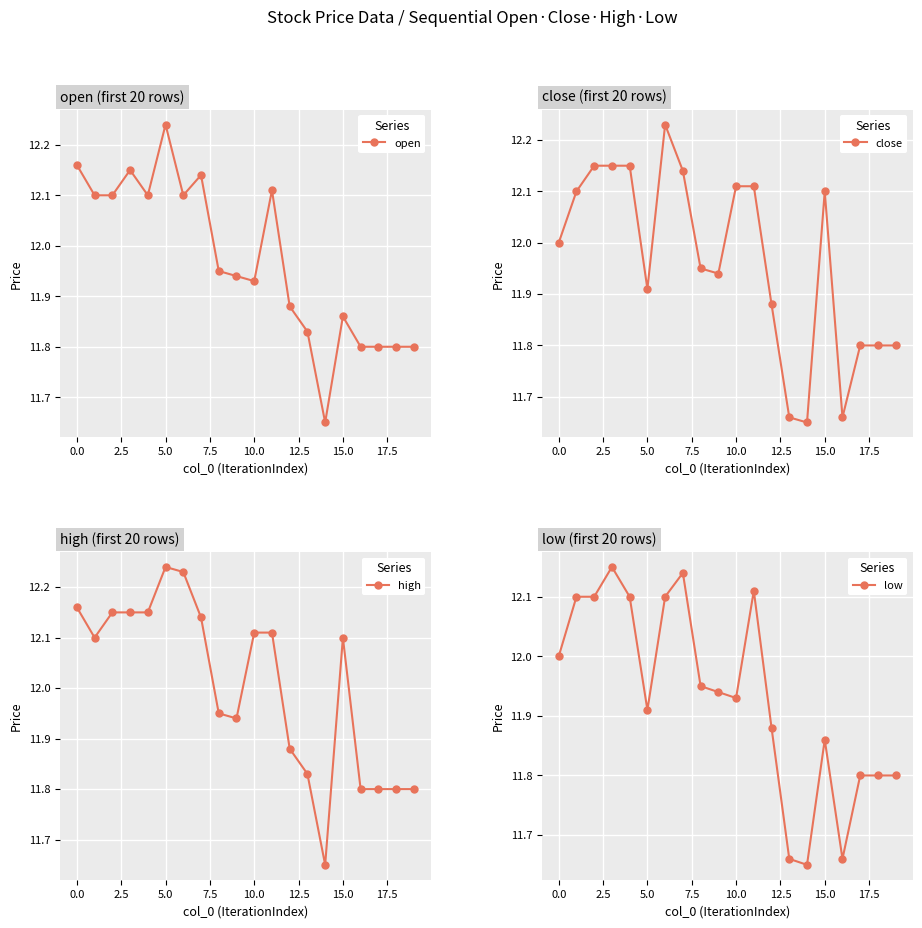

True or false: high and open intersect in this chart.

False